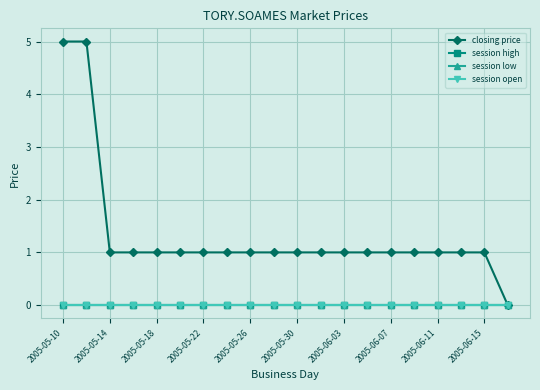

List the series in order of their peak value, lowest first.

session high, session low, session open, closing price